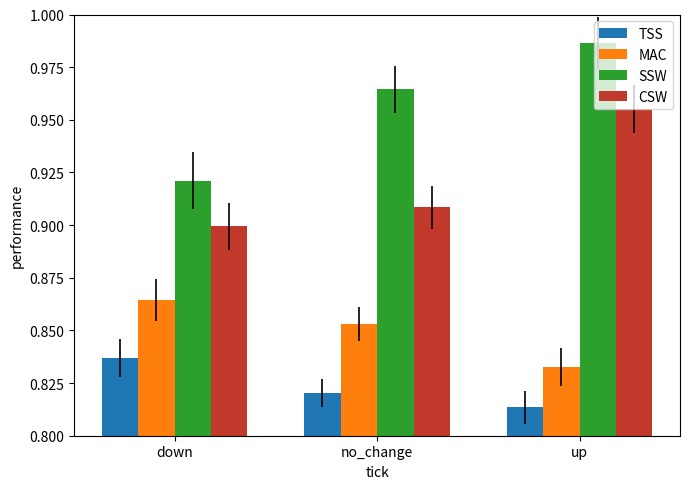

How many categories are shown in the chart?

3